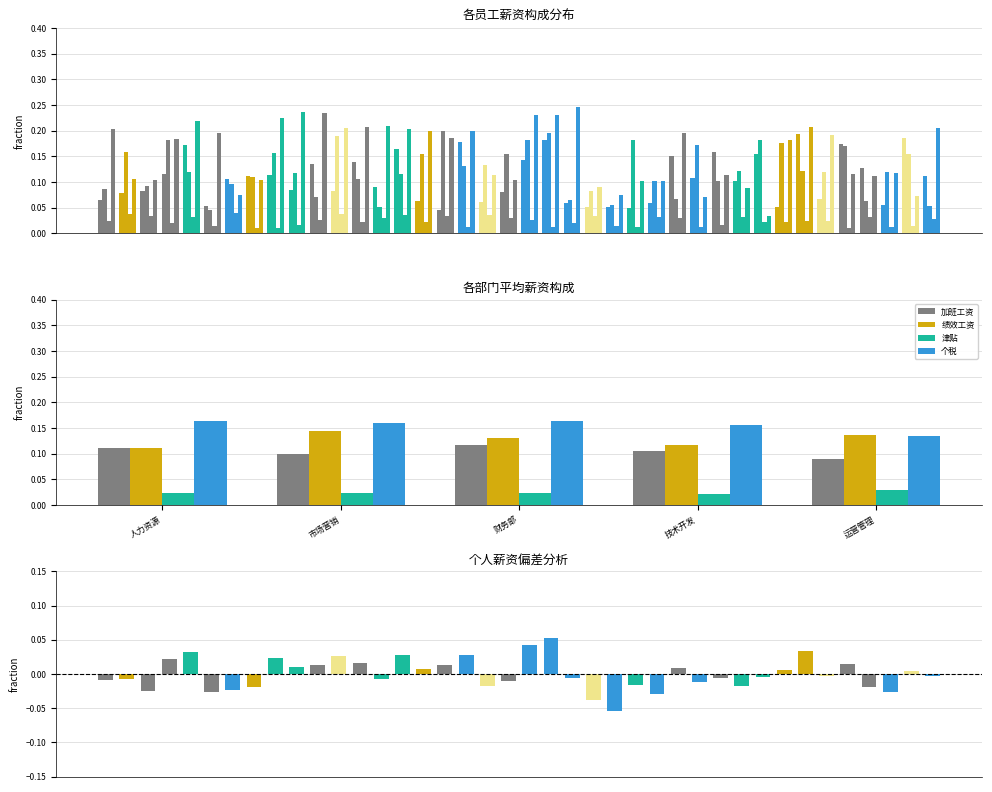

Is the value of 加班工资 at 24 greater than the value of 津贴 at 33?

Yes